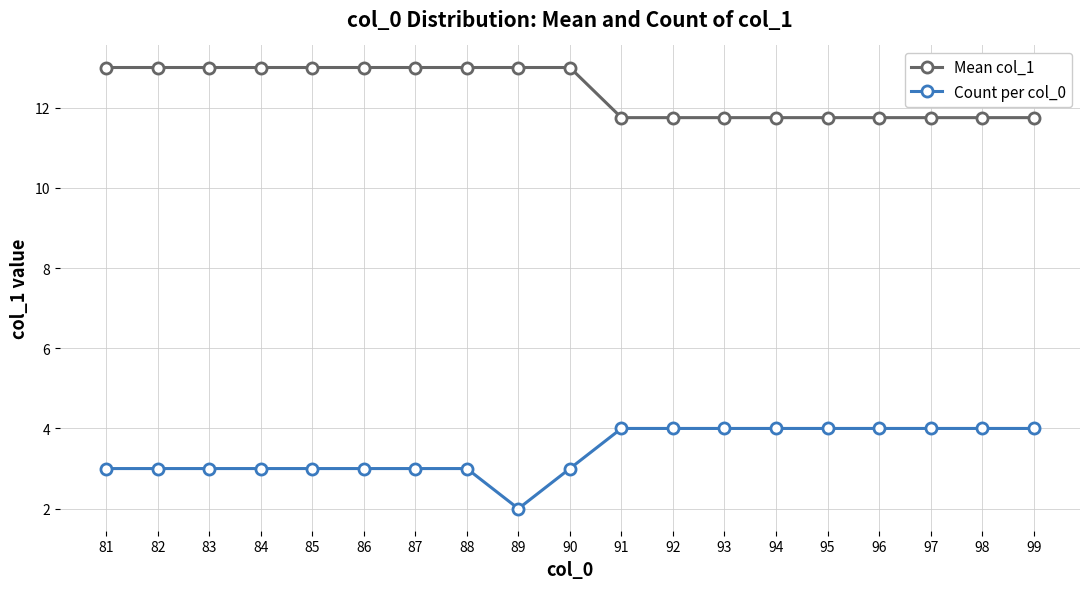

Between 86 and 99, which series saw the biggest shift?

Mean col_1